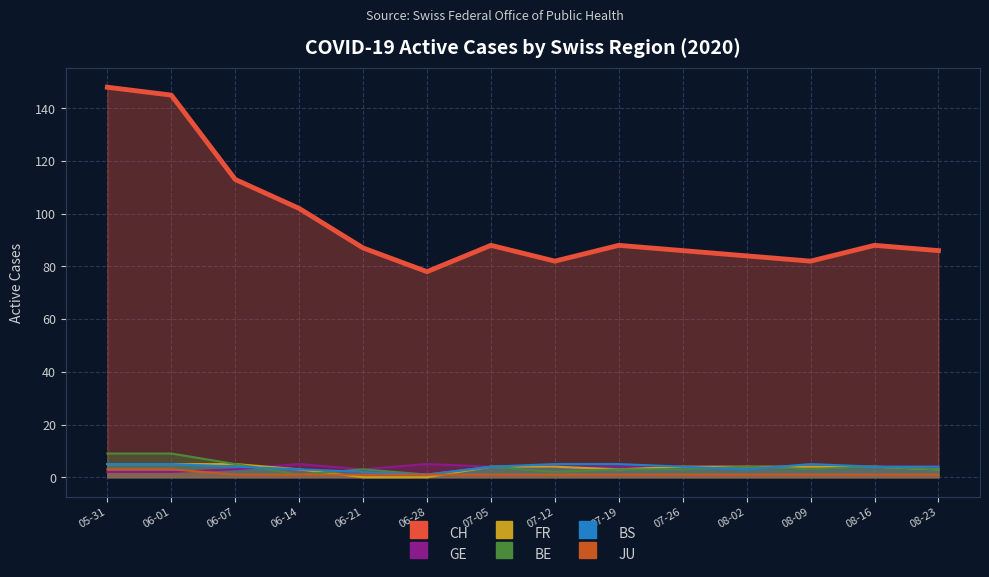

How many intersections are there between GE and BE?

1